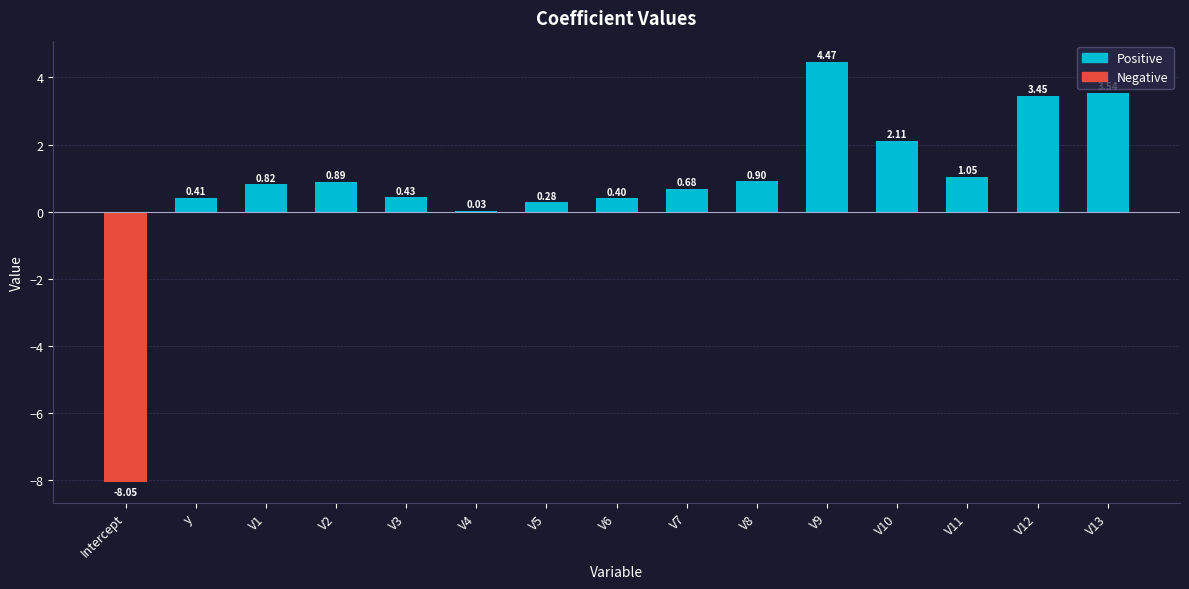

Reading left to right, what are all the values shown in this chart?

Positive: Intercept=0.0	y=0.4	V1=0.8	V2=0.9	V3=0.4	V4=0.0	V5=0.3	V6=0.4	V7=0.7	V8=0.9	V9=4.5	V10=2.1	V11=1.0	V12=3.4	V13=3.5
Negative: Intercept=-8.0	y=0.0	V1=0.0	V2=0.0	V3=0.0	V4=0.0	V5=0.0	V6=0.0	V7=0.0	V8=0.0	V9=0.0	V10=0.0	V11=0.0	V12=0.0	V13=0.0